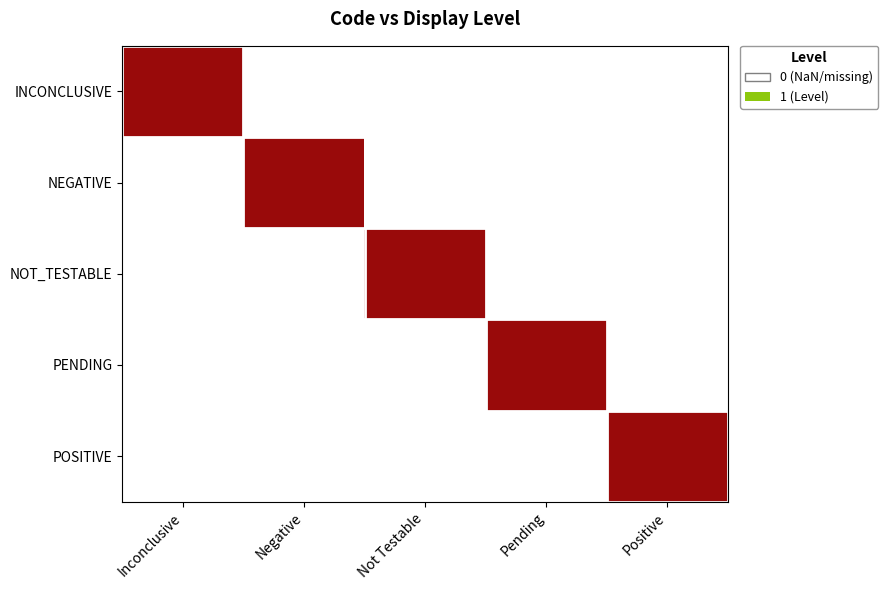

At how many categories does at least one series exceed 0?

5